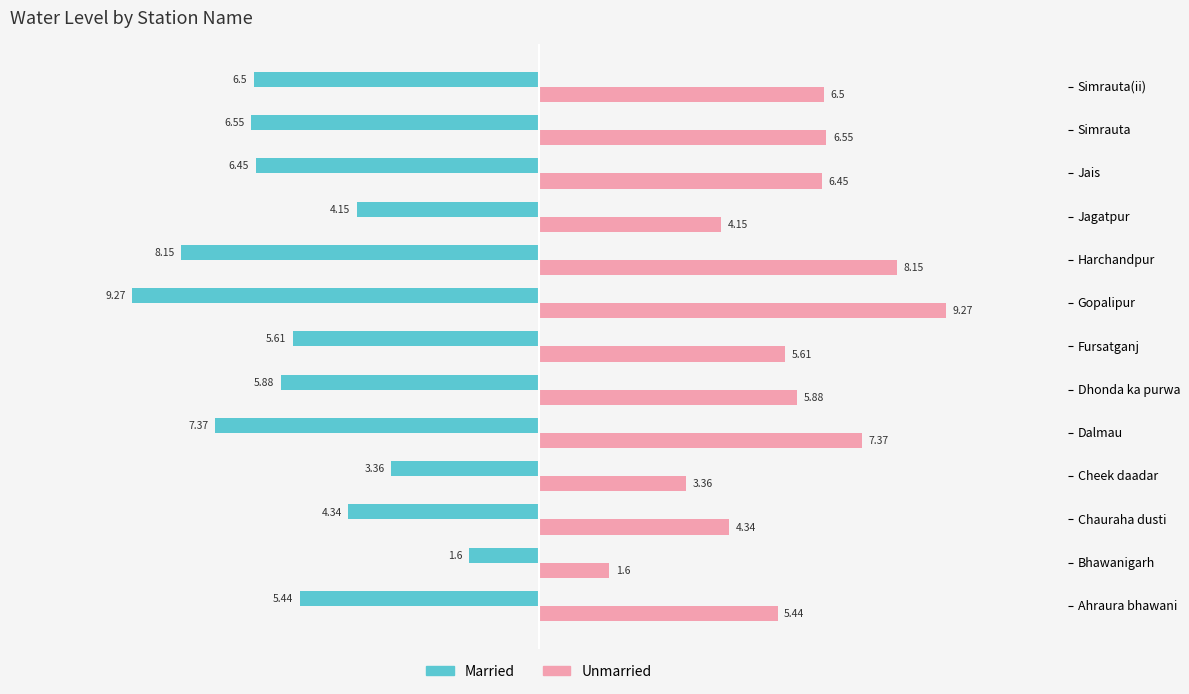

At how many categories does at least one series exceed 3?

12